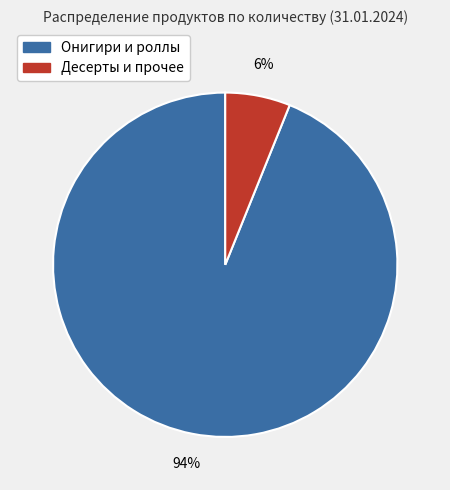

Is there any slice that represents more than half of the pie?

Yes